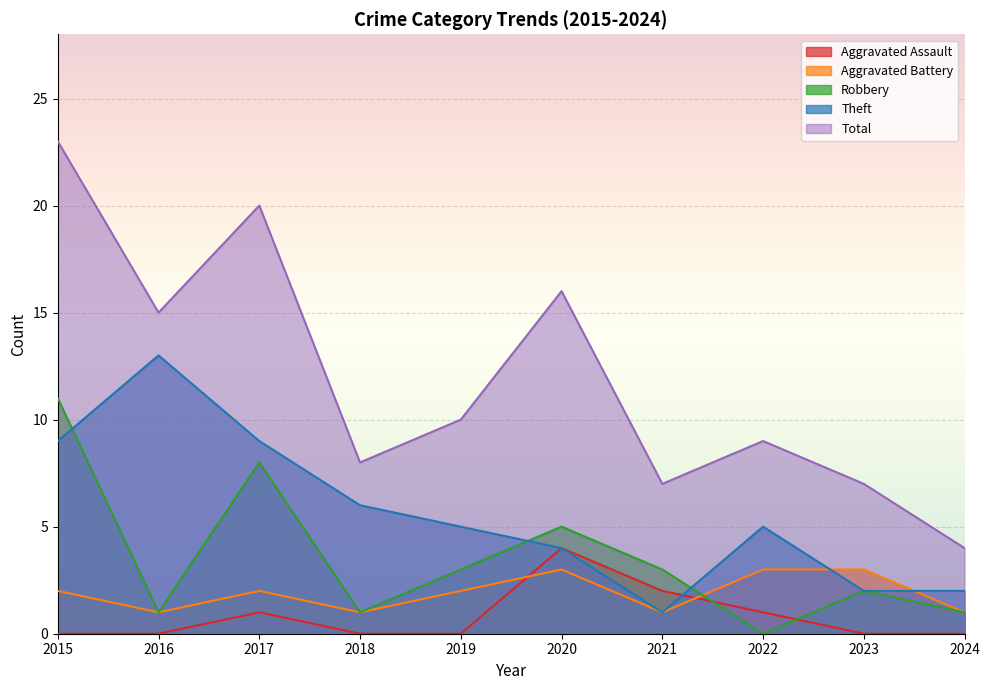

Which series has the largest total across all categories?

Total